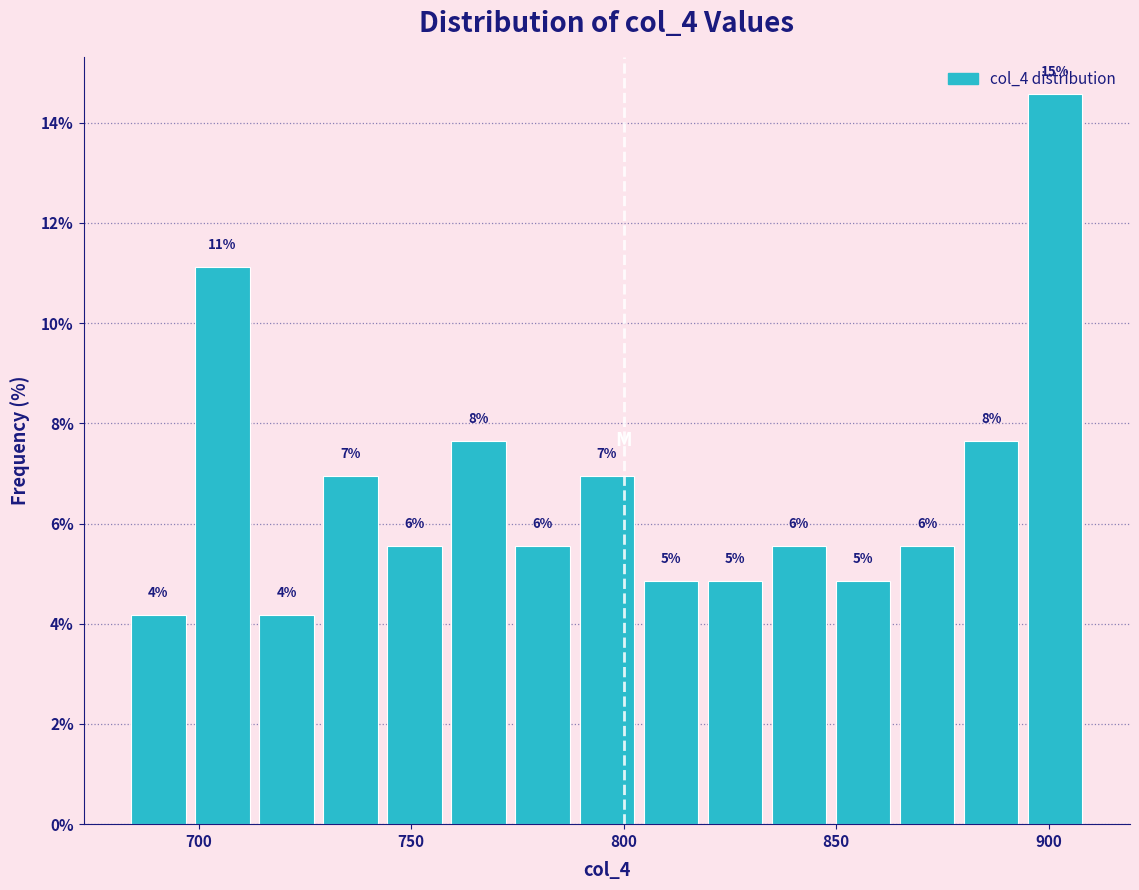

Read against the x-axis, roughly where is the centre of the tallest bar?

900